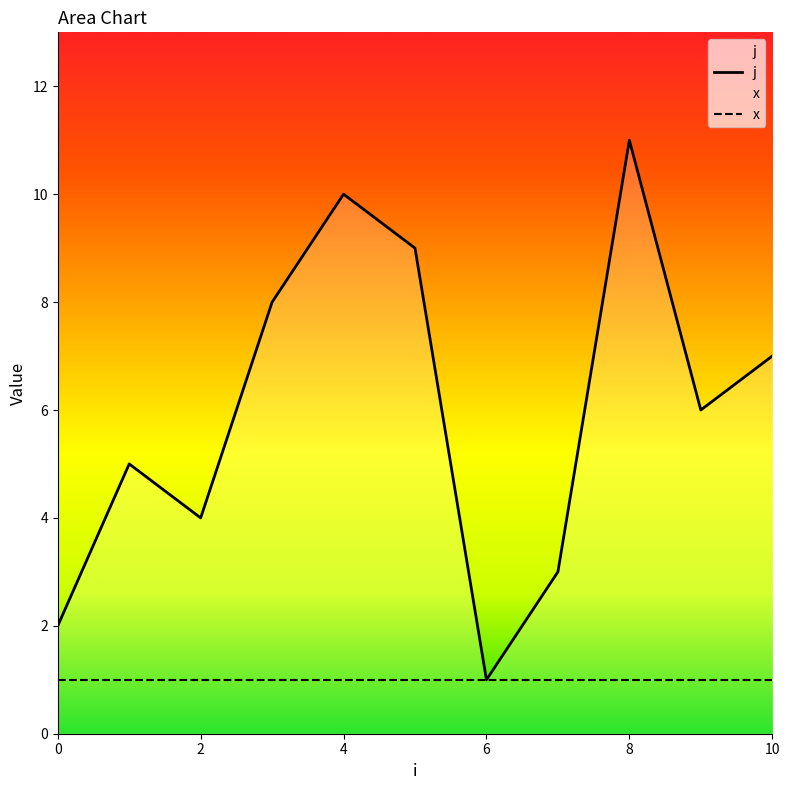

Which category has the lowest value in the j series?

6